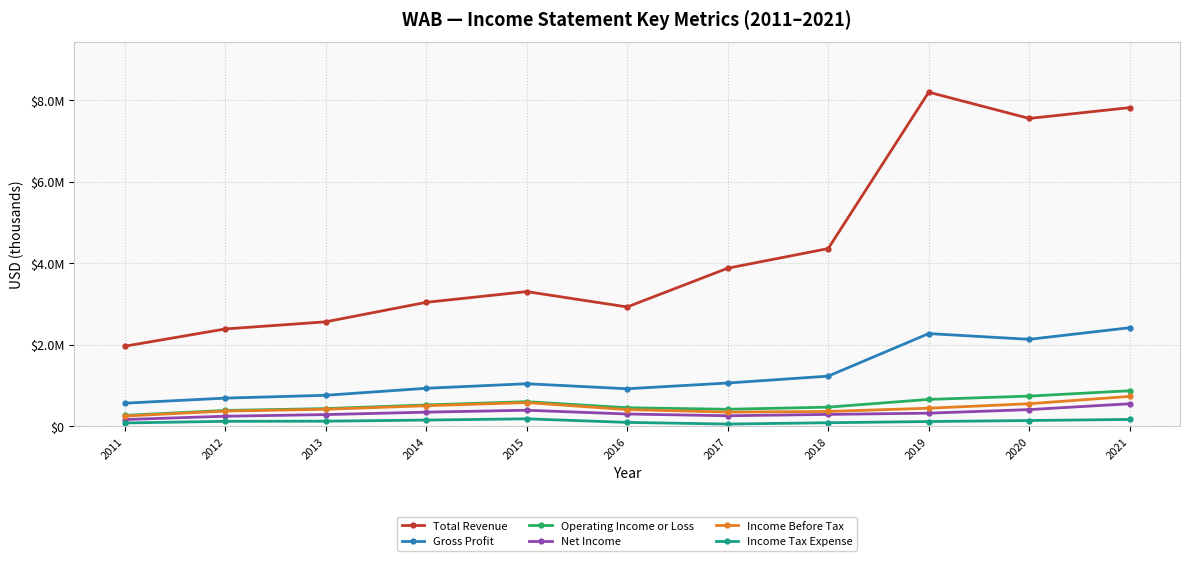

Is this an area chart (filled region under the line)?

No